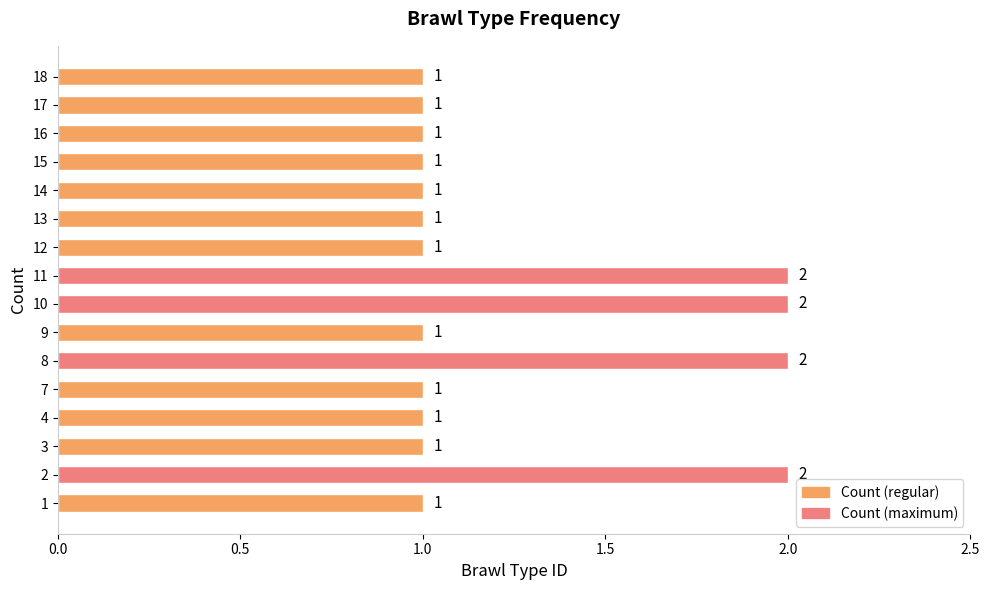

The chart shows a value of 3 at 2. True or false?

False